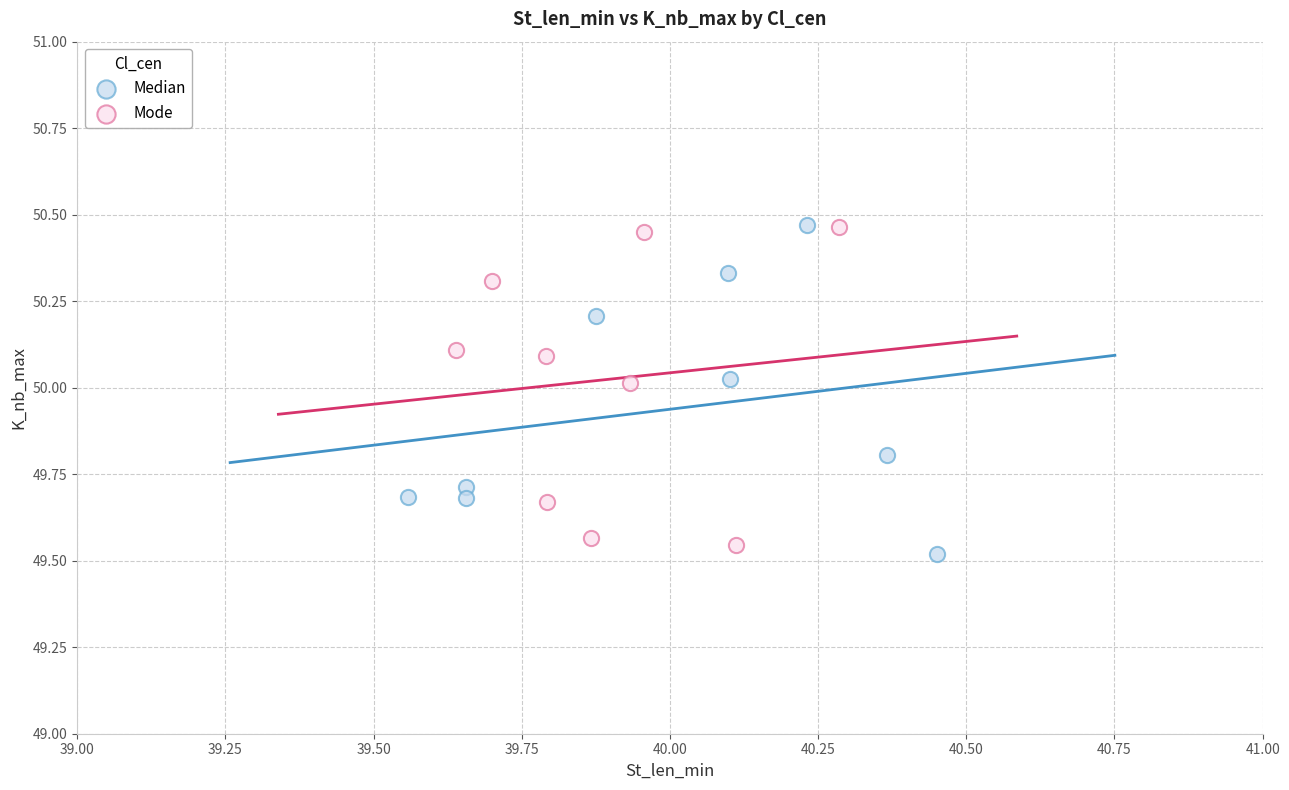

What are all the series names shown in the legend?

Median, Mode